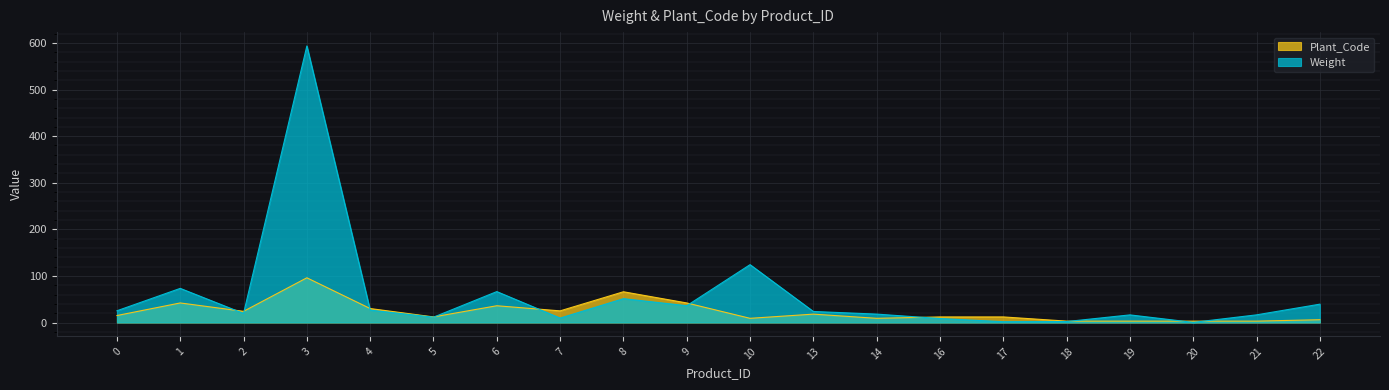

Reading left to right, transcribe all the data shown in this chart.

Weight: 25.2	73.3	19.5	593.7	26.6	11.5	66.4	9.5	51.2	36.1	124.2	23.7	18.1	8.6	1.8	2.1	16.4	0.3	16.5	39.4
Plant_Code: 15.0	42.0	24.0	96.0	30.0	12.0	36.0	25.0	66.0	42.0	9.0	18.0	9.0	12.0	12.0	3.0	3.0	3.0	3.0	6.0